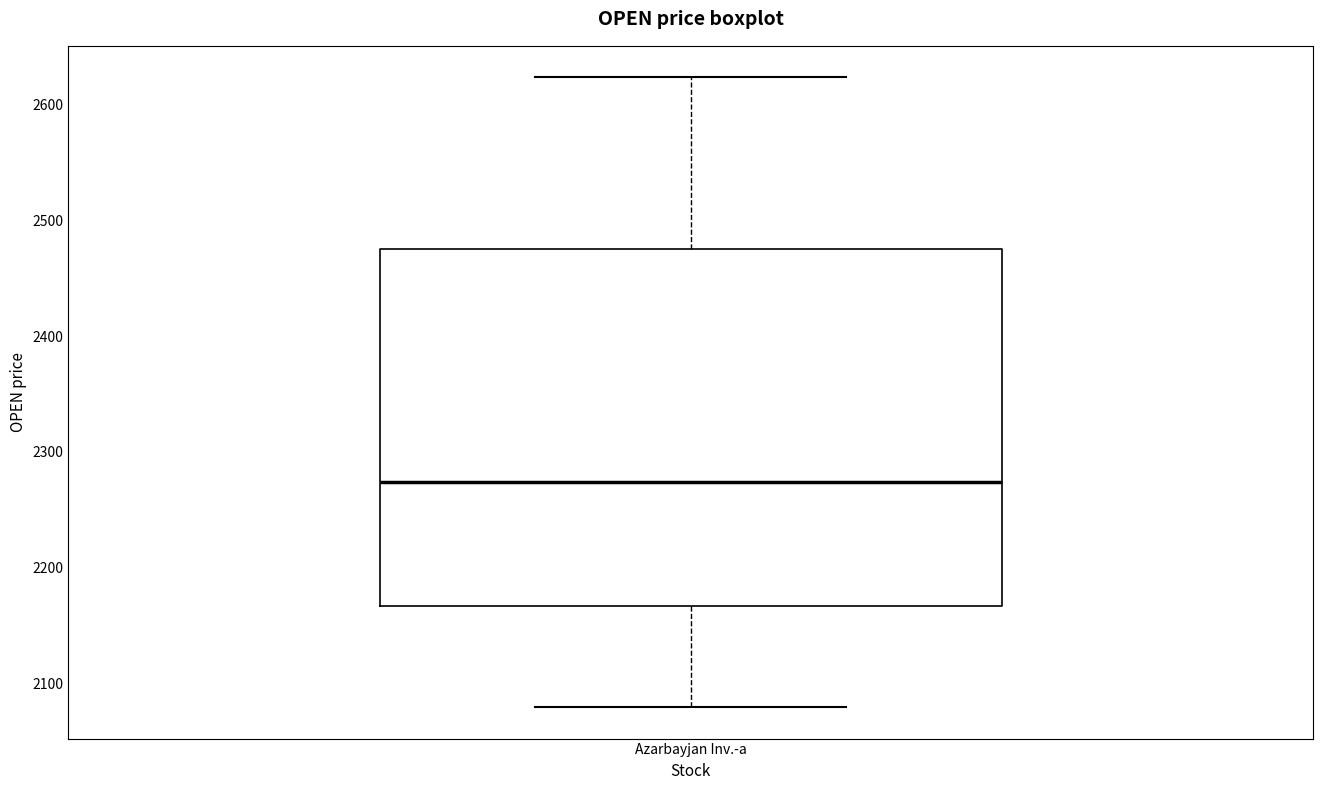

Read this box plot against the y-axis: the position of the median line, the range covered by the box, and the ends of both whiskers. The values are not printed on the chart, so give them approximately, as read against the axis.

median 2270, box 2170 to 2480, whiskers 2080 to 2620